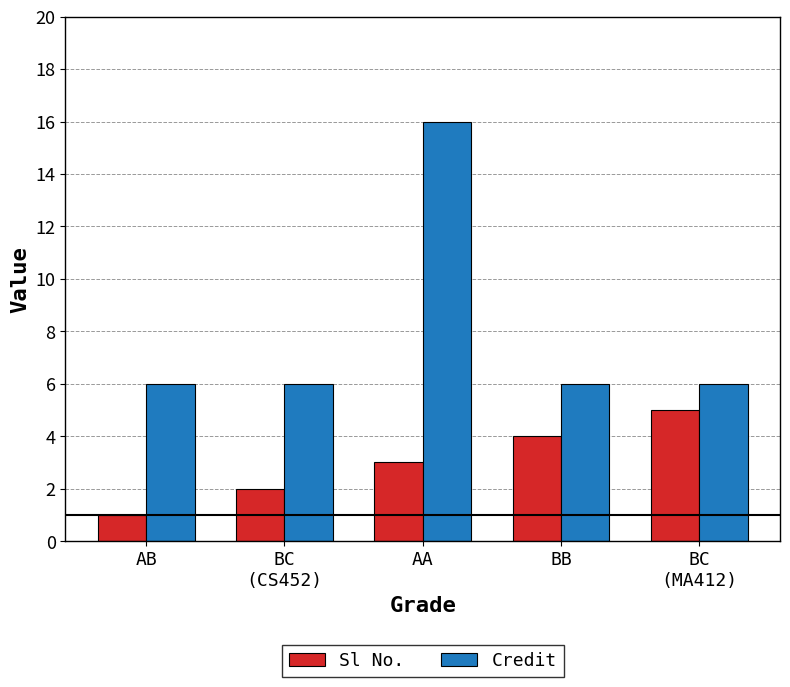

At which label is Sl No. closest to 3?

AA